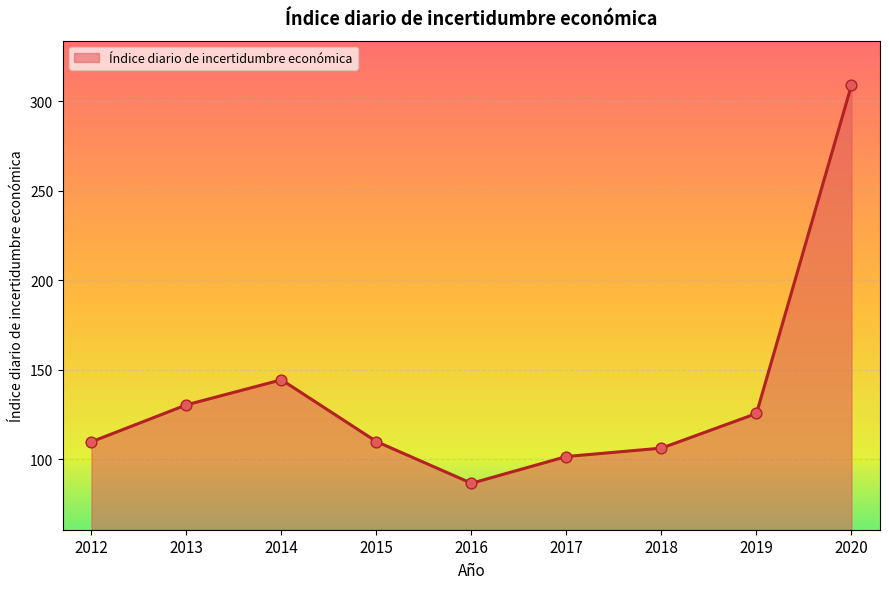

Between 2017 and 2012, which is larger?

2012